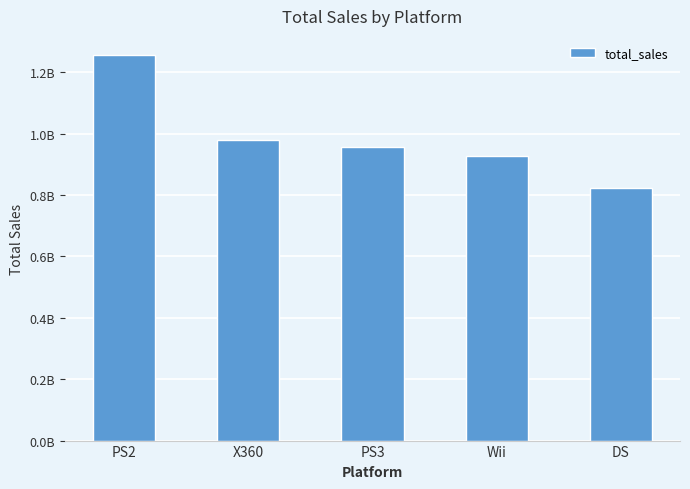

What is the ratio of the value at PS2 to the value at PS3?

1.3